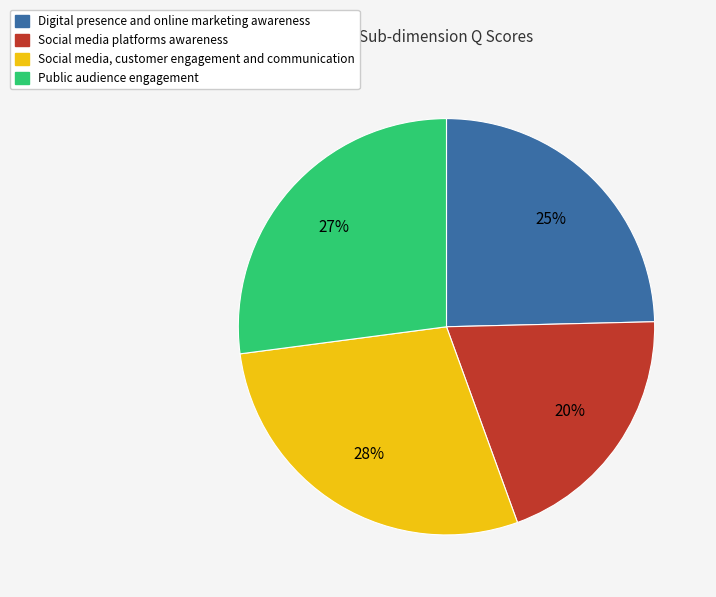

Is the sum of Social media platforms awareness and Social media, customer engagement and communication greater than half?

No